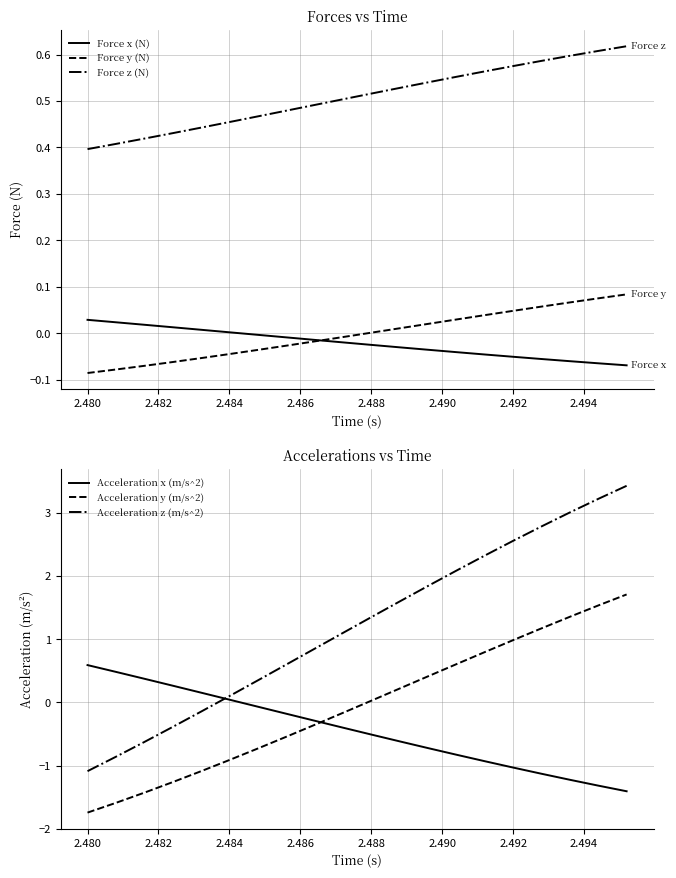

Does the chart display data point markers on the line(s)?

No